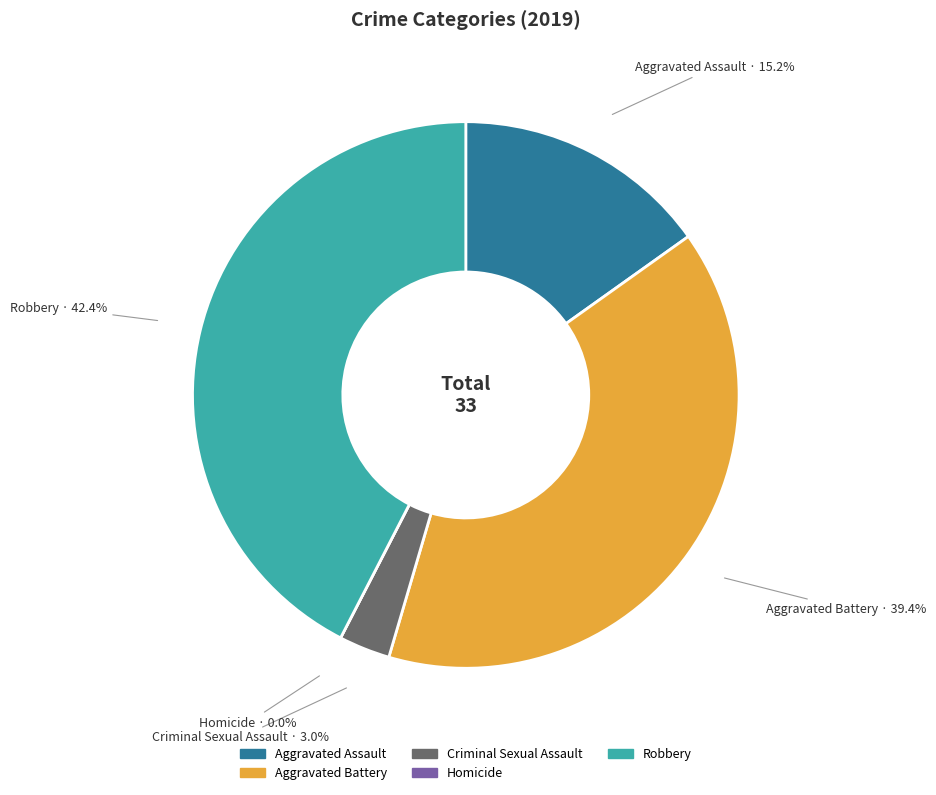

Combined, what portion of the pie is Criminal Sexual Assault and Homicide?

3.0%